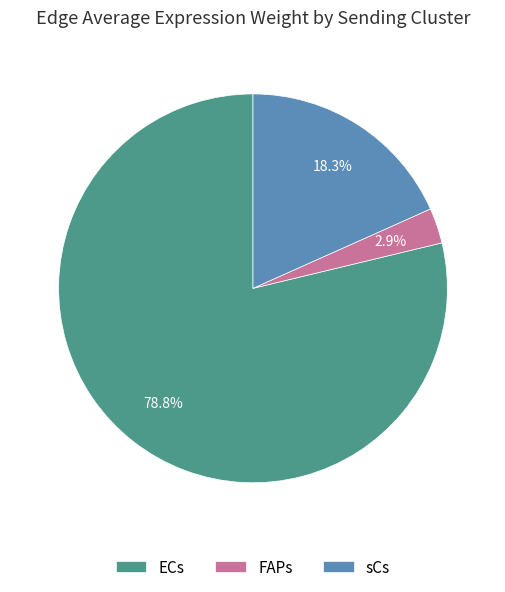

What is the largest slice in the pie chart?

ECs